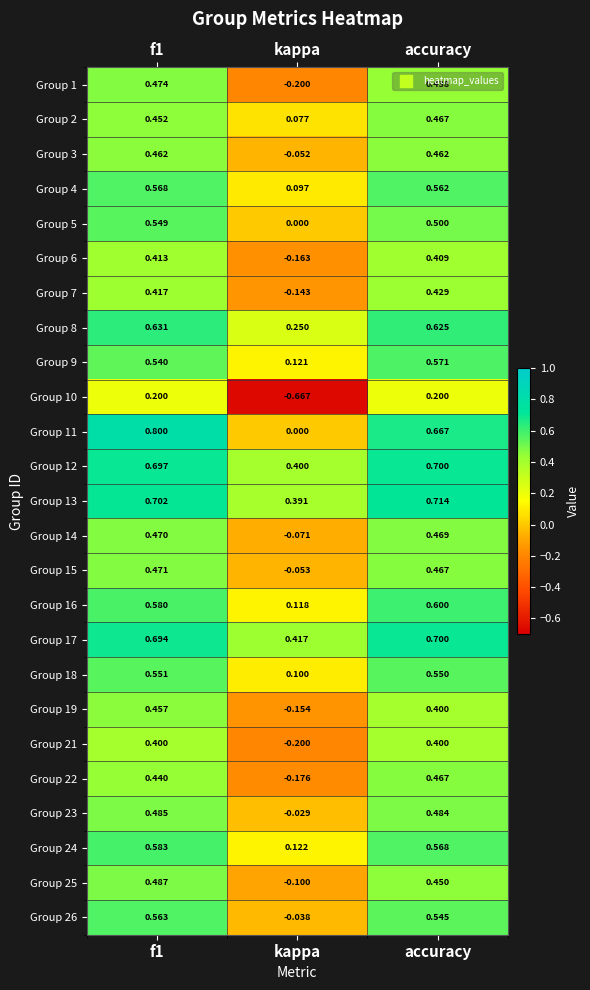

Which category has the lowest value in the Group 26 series?

kappa